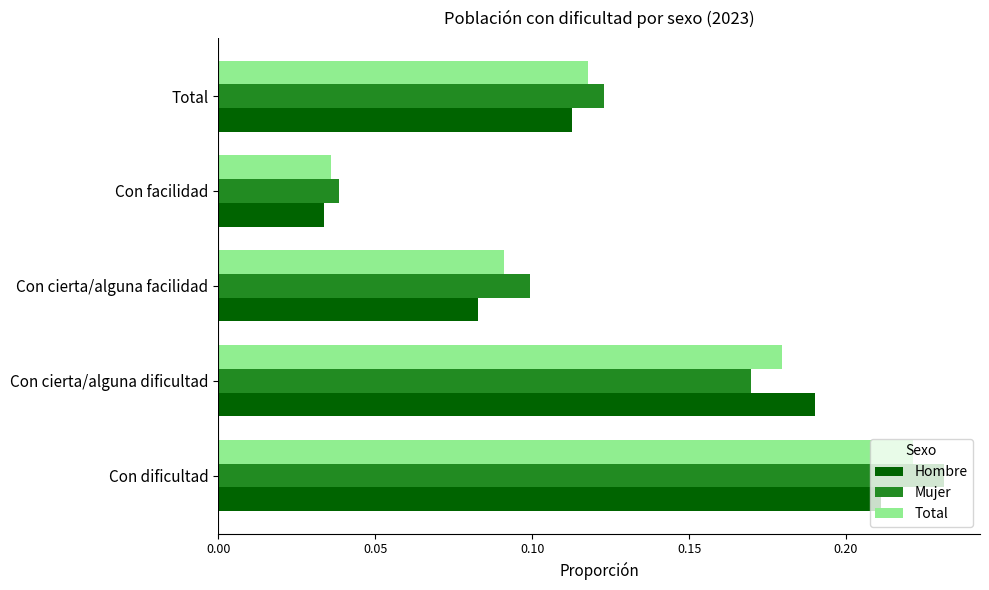

Is the value of Hombre at Total greater than the value of Mujer at Con cierta/alguna dificultad?

No